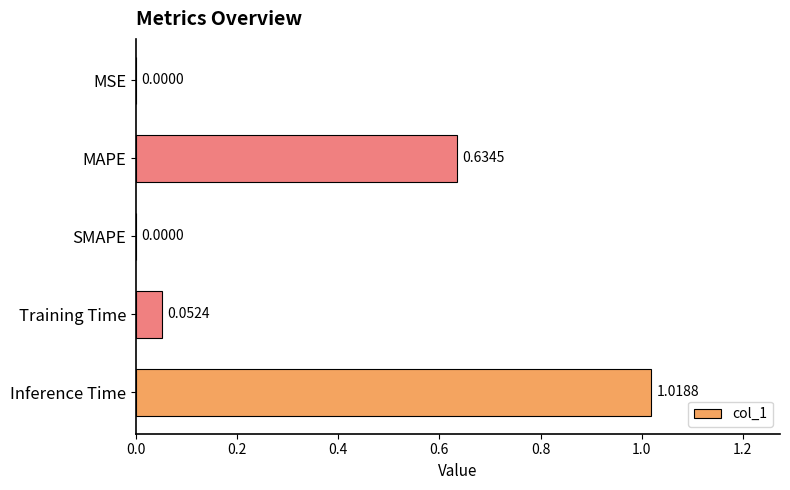

Which label corresponds to the largest value in the chart?

Inference Time